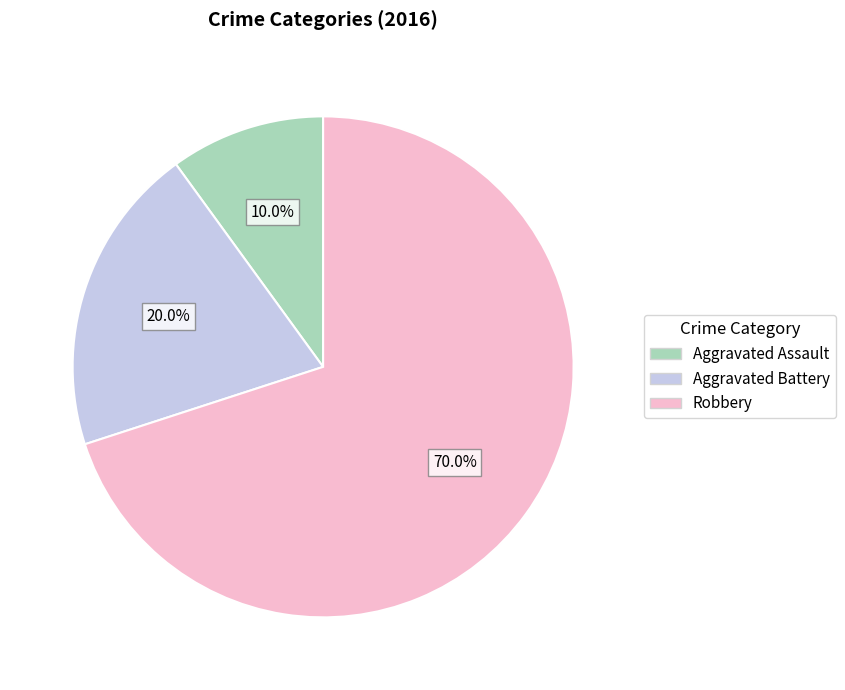

What percentage is the Robbery slice, to the nearest percent?

70%